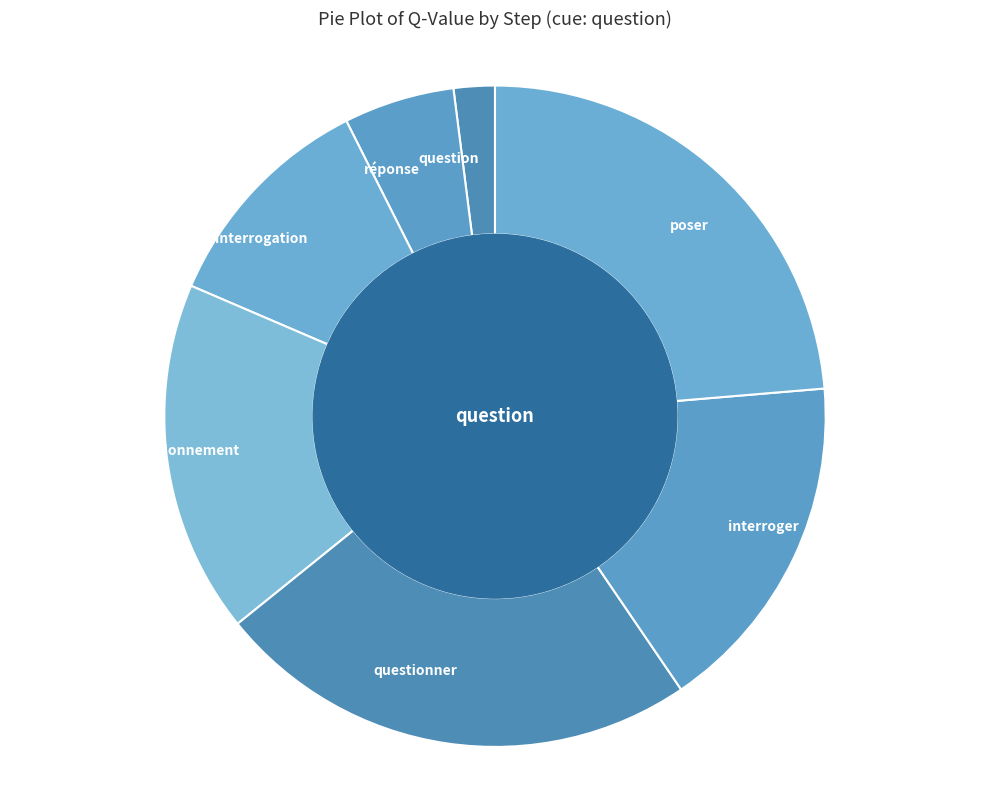

Combined, do poser and réponse account for over 50%?

No